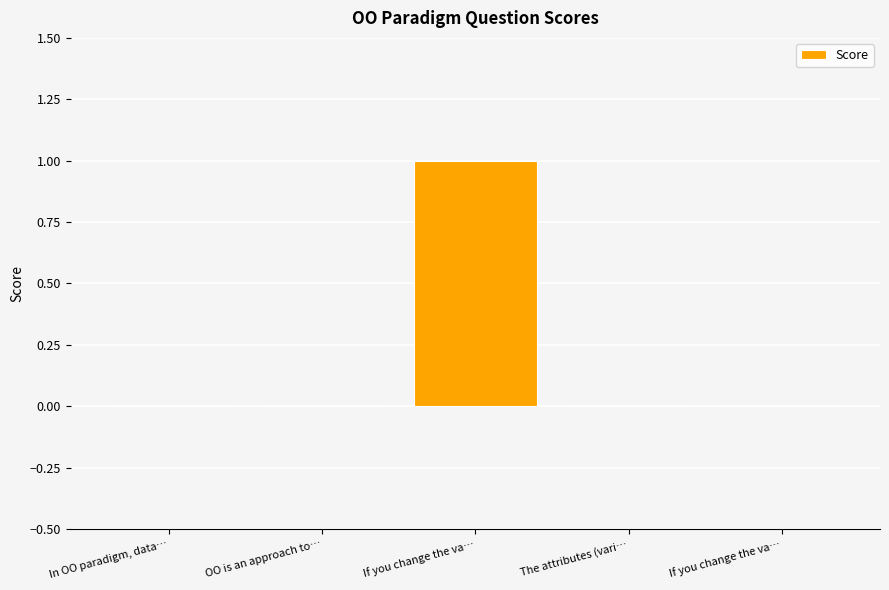

How many data points does each series have?

5